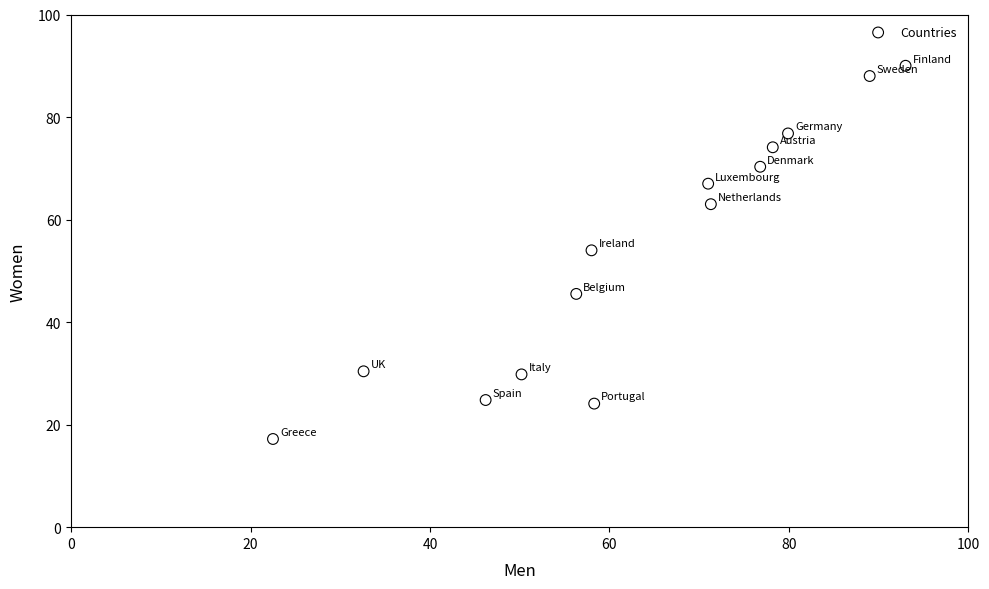

What is the range of X values (max minus min)?

70.5